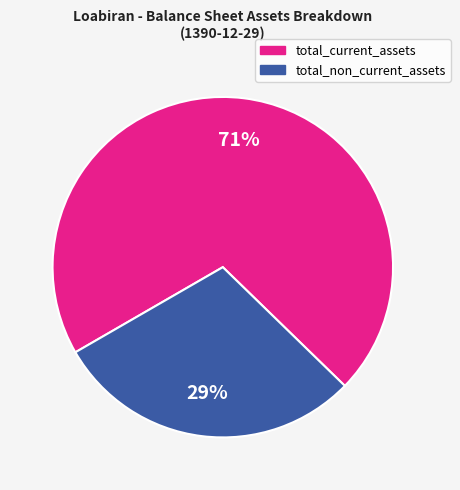

To the nearest percent, what portion does total_non_current_assets represent?

29%